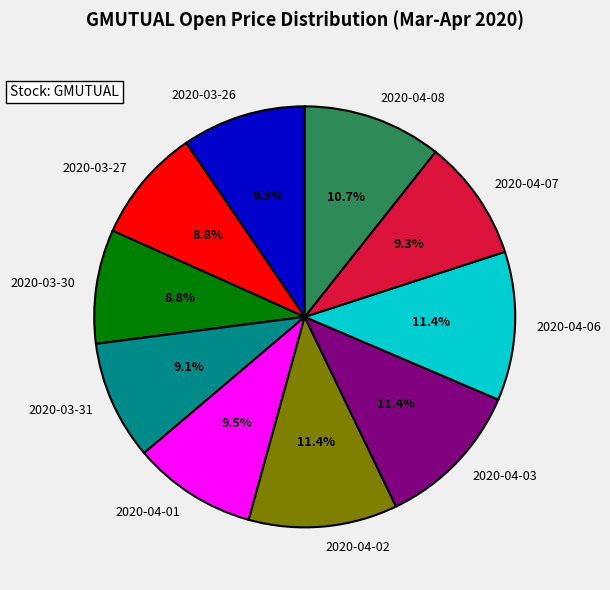

True or false: 2020-04-06 accounts for 22% of the total.

False